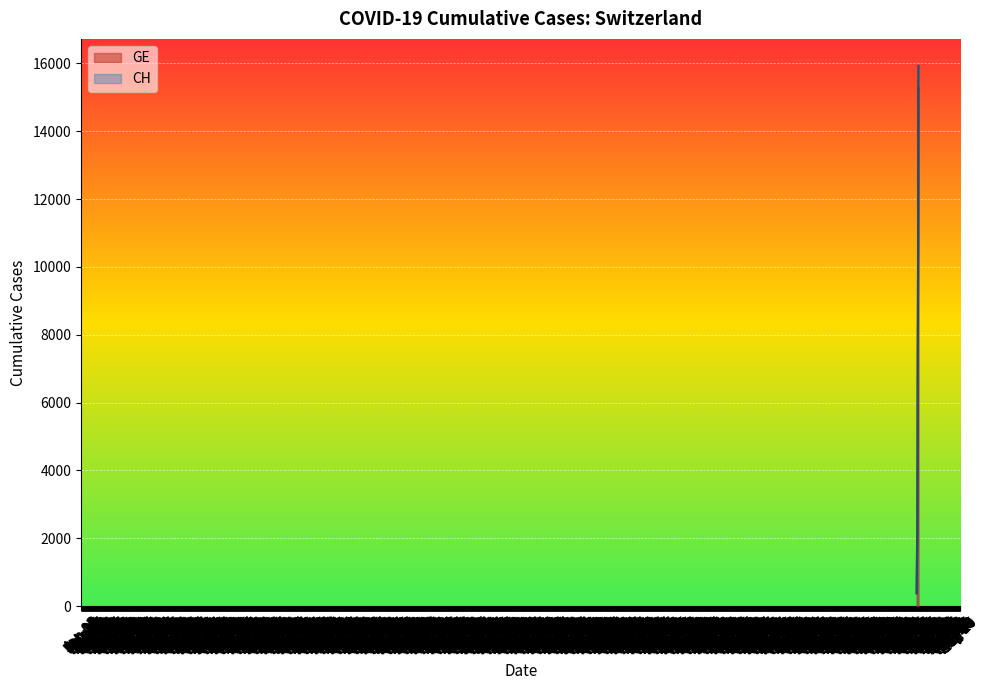

How many lines are shown in the chart?

2